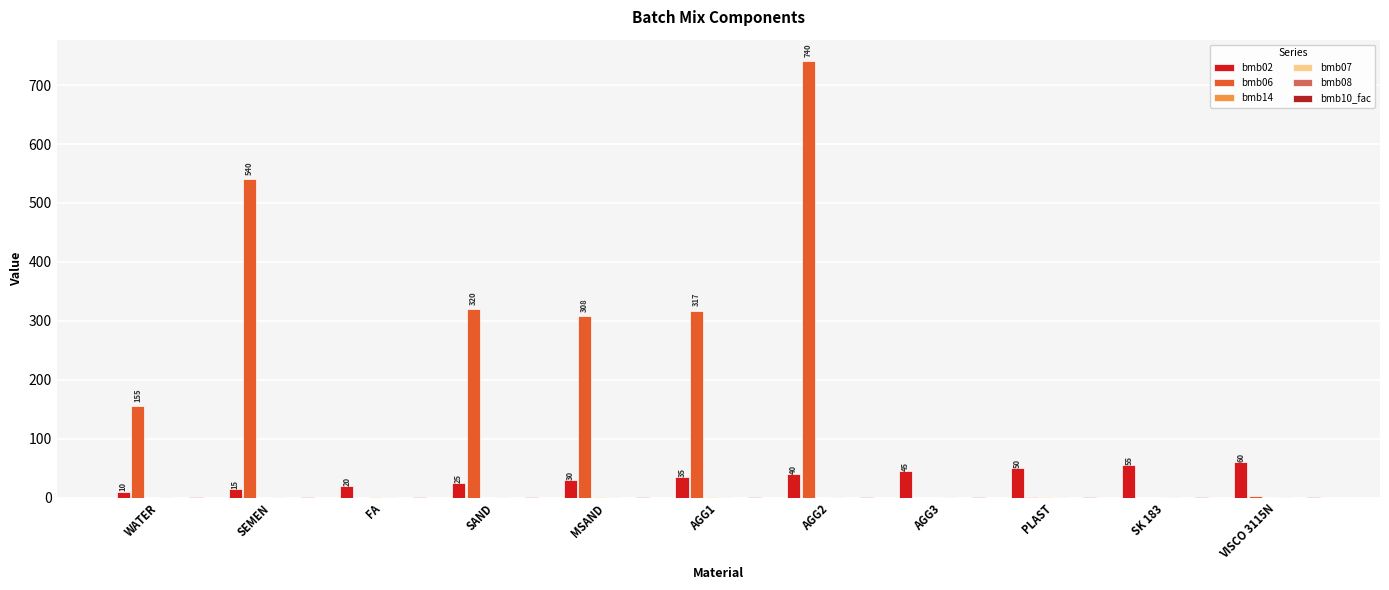

Reading left to right, list all the values displayed in this chart.

bmb02: 10.0	15.0	20.0	25.0	30.0	35.0	40.0	45.0	50.0	55.0	60.0
bmb06: 155.0	540.0	0.0	320.0	308.0	317.0	740.0	0.0	0.8	0.0	3.5
bmb14: 0.0	0.0	1.0	0.0	1.0	1.0	0.0	0.0	1.0	0.0	0.0
bmb07: 1.0	1.0	1.0	1.0	1.0	1.0	1.0	1.0	1.0	1.0	1.0
bmb08: 0.0	0.0	0.0	0.0	0.0	0.0	0.0	0.0	0.0	0.0	0.0
bmb10_fac: 1.0	1.0	1.0	1.0	1.0	1.0	1.0	1.0	1.0	1.0	1.0